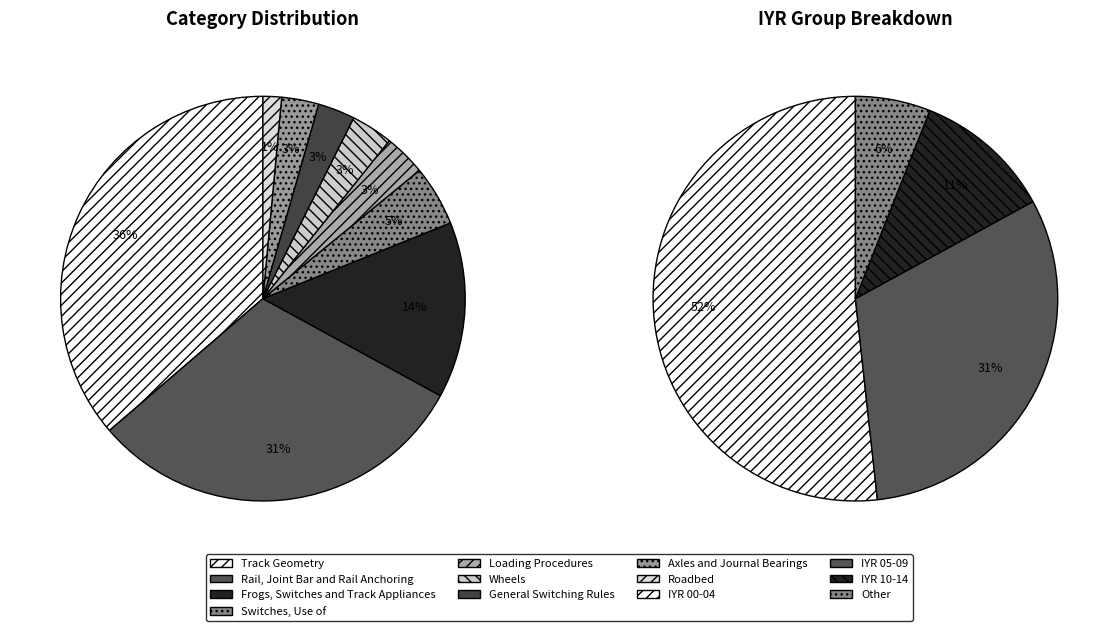

Is Roadbed the majority of the pie?

No